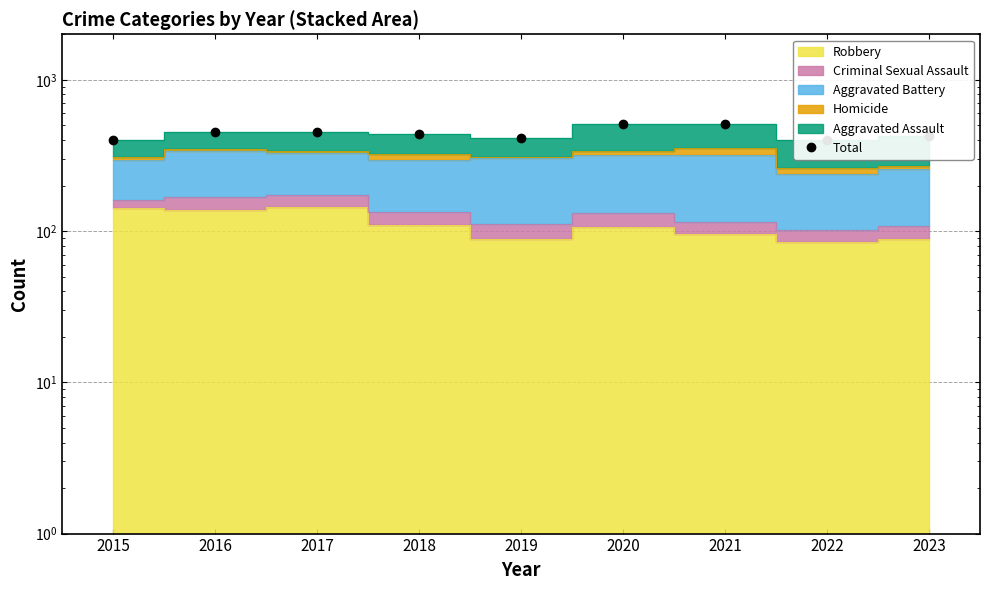

How many values exceed 440?

4